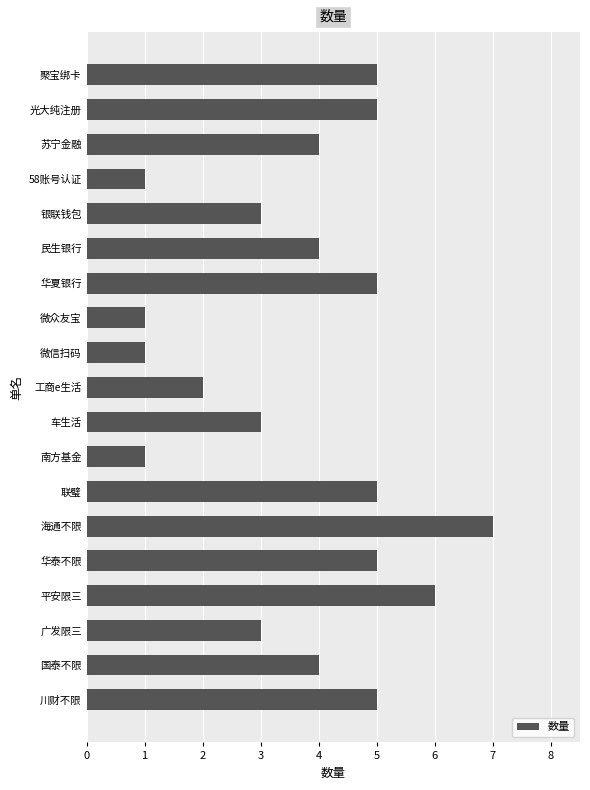

The chart shows a value of 6 at 平安限三. True or false?

True